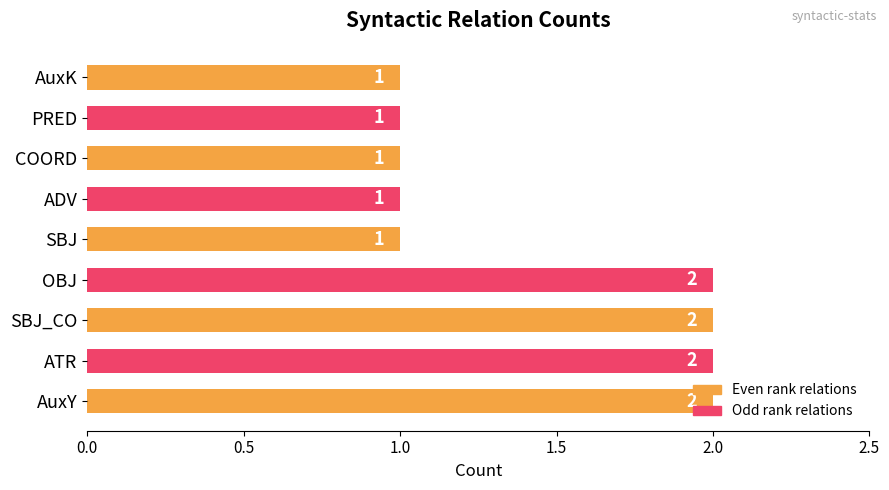

How many categories are shown in the chart?

9